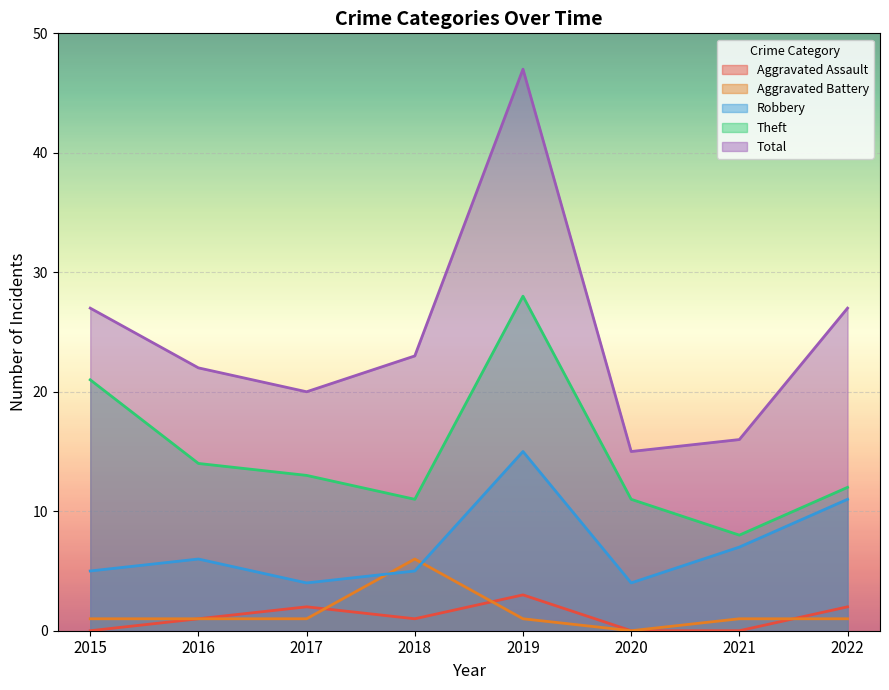

At 2015, list the series in order from smallest to largest.

Aggravated Assault, Aggravated Battery, Robbery, Theft, Total